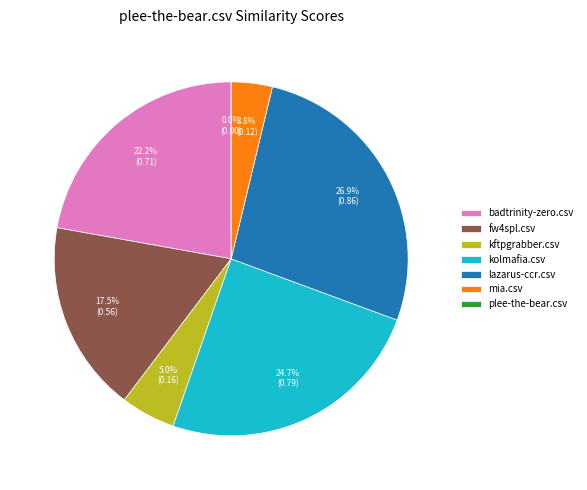

To the nearest percent, what is the combined percentage of mia.csv and kftpgrabber.csv?

9%